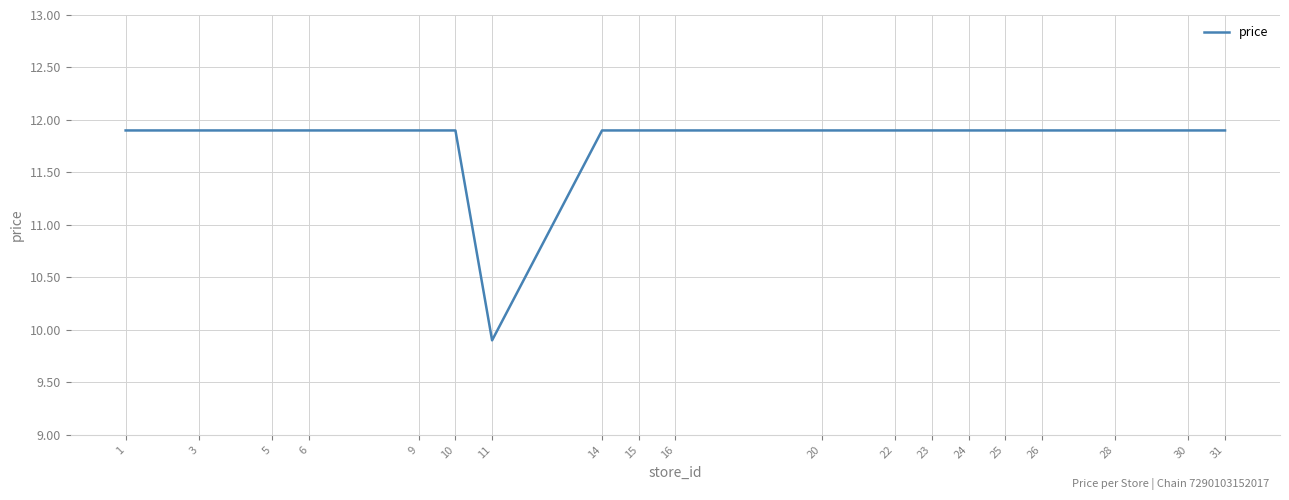

Is it true that the value at 23 is 19.0?

False